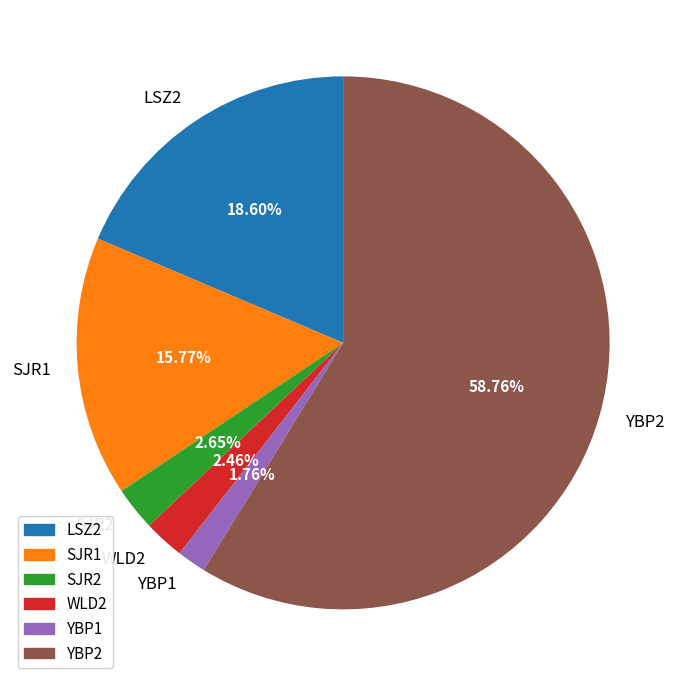

What is the majority slice?

YBP2